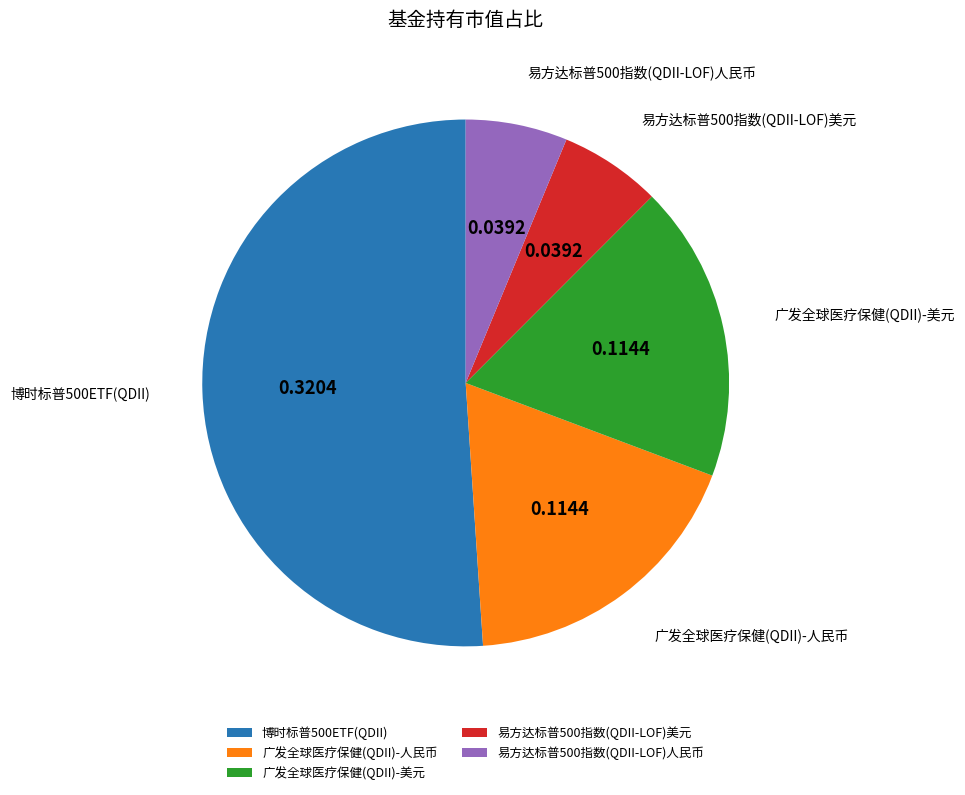

Does 博时标普500ETF(QDII) account for over 50% of the chart?

Yes